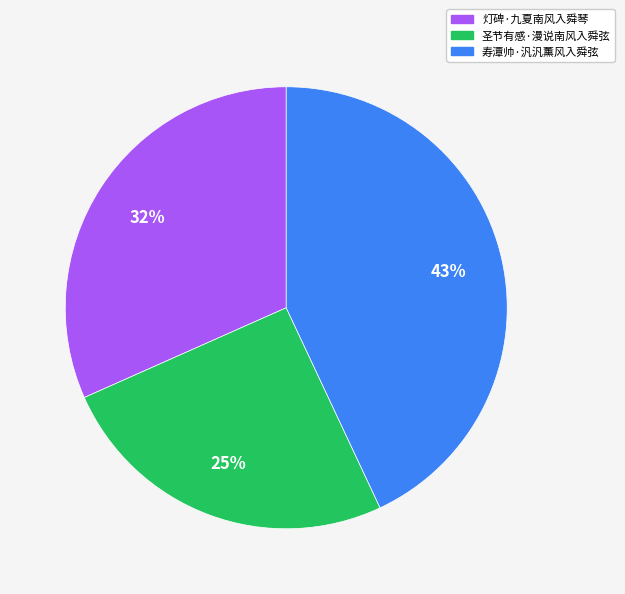

True or false: 寿潭帅·汎汎薰风入舜弦 accounts for 29% of the total.

False